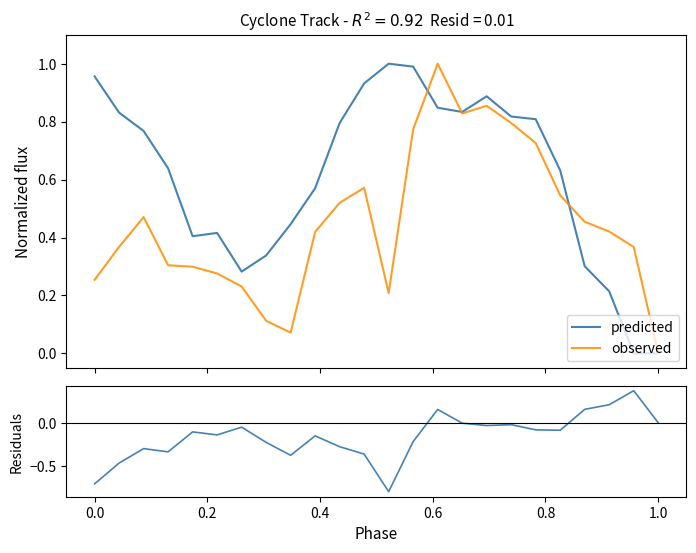

Reading right to left, extract all data points from this chart.

predicted: 0.0	0.0	0.2	0.3	0.6	0.8	0.8	0.9	0.8	0.8	1.0	1.0	0.9	0.8	0.6	0.4	0.3	0.3	0.4	0.4	0.6	0.8	0.8	1.0
observed: 0.0	0.4	0.4	0.5	0.5	0.7	0.8	0.9	0.8	1.0	0.8	0.2	0.6	0.5	0.4	0.1	0.1	0.2	0.3	0.3	0.3	0.5	0.4	0.3
residuals: 0.0	0.4	0.2	0.2	-0.1	-0.1	-0.0	-0.0	-0.0	0.2	-0.2	-0.8	-0.4	-0.3	-0.2	-0.4	-0.2	-0.1	-0.1	-0.1	-0.3	-0.3	-0.5	-0.7